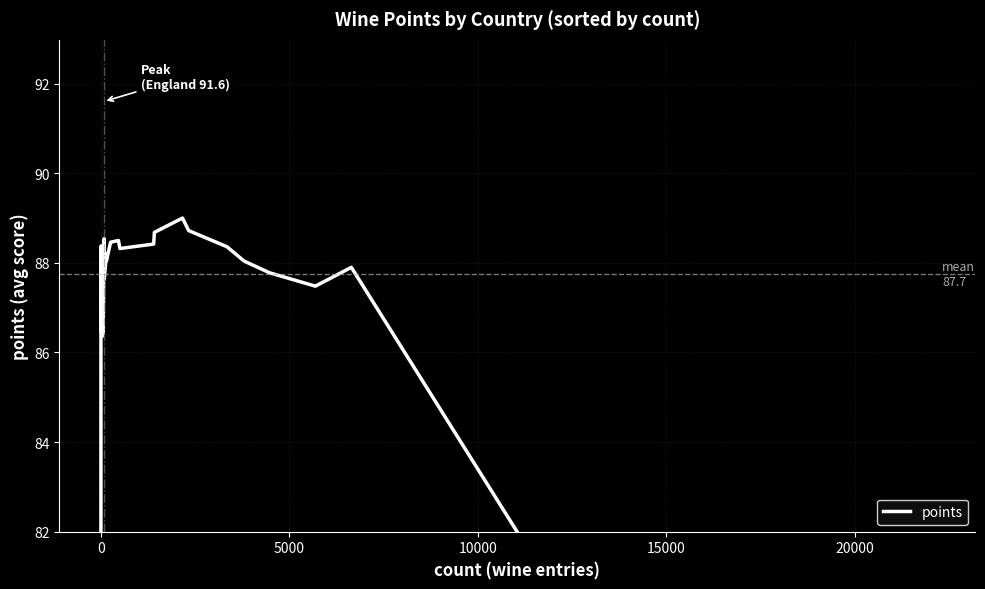

How many interior local peaks (higher than both neighbors) does the data have?

10